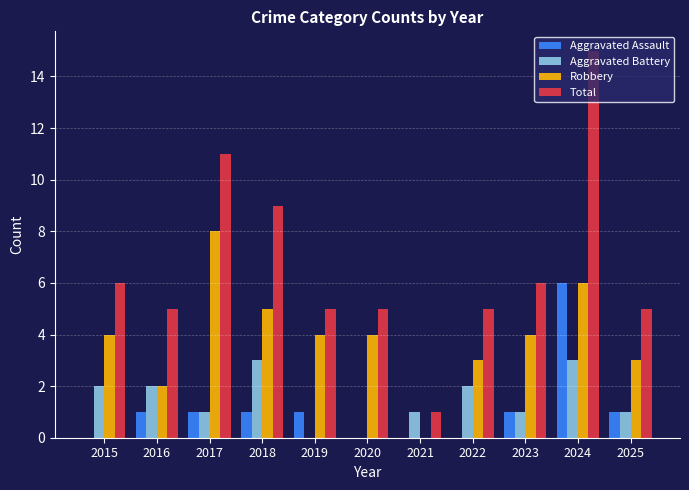

At which label does Total reach its peak?

2024